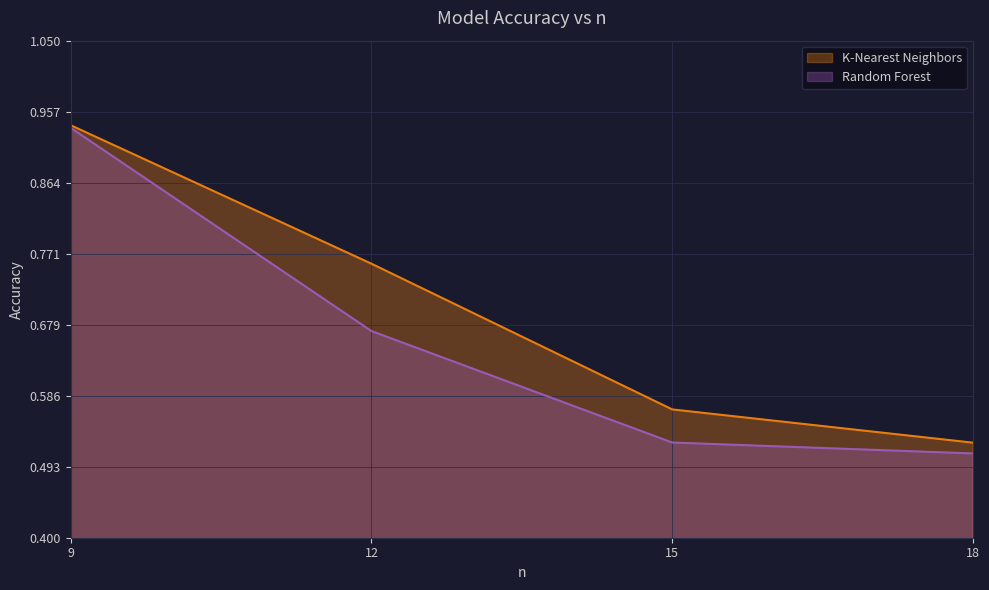

True or false: Random Forest and K-Nearest Neighbors cross at least once.

False